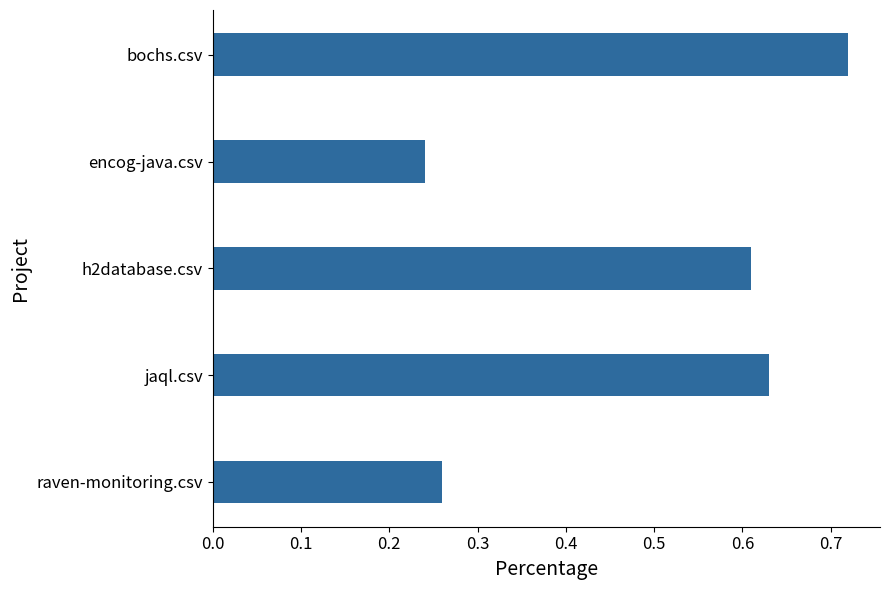

What position from the top is encog-java.csv?

2